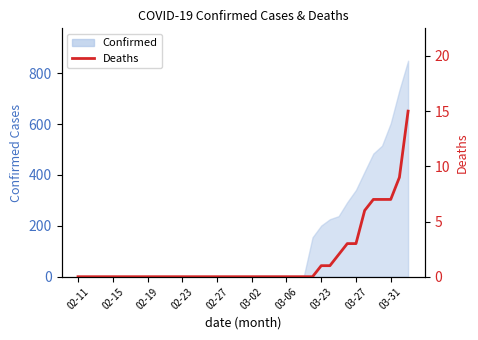

How many categories are shown in the chart?

39